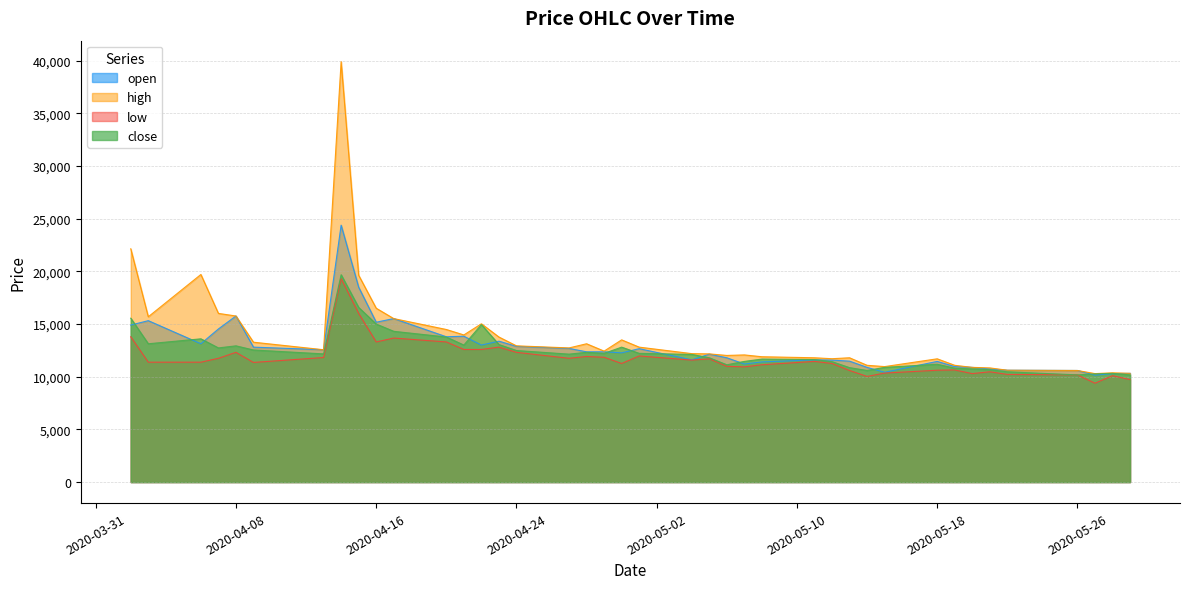

What is the lowest value of the high series?

10299.5